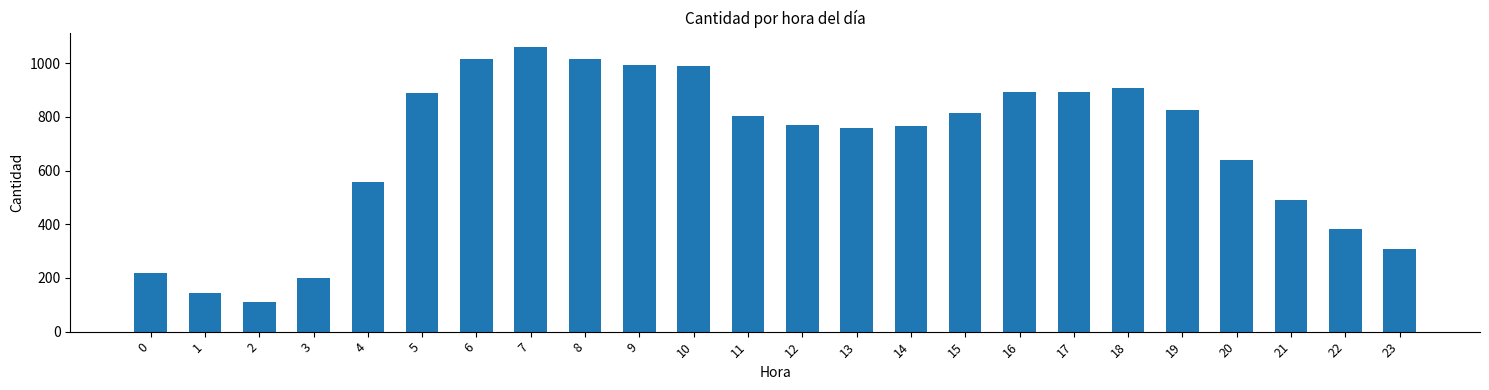

True or false: the data shows 184 at 11.

False